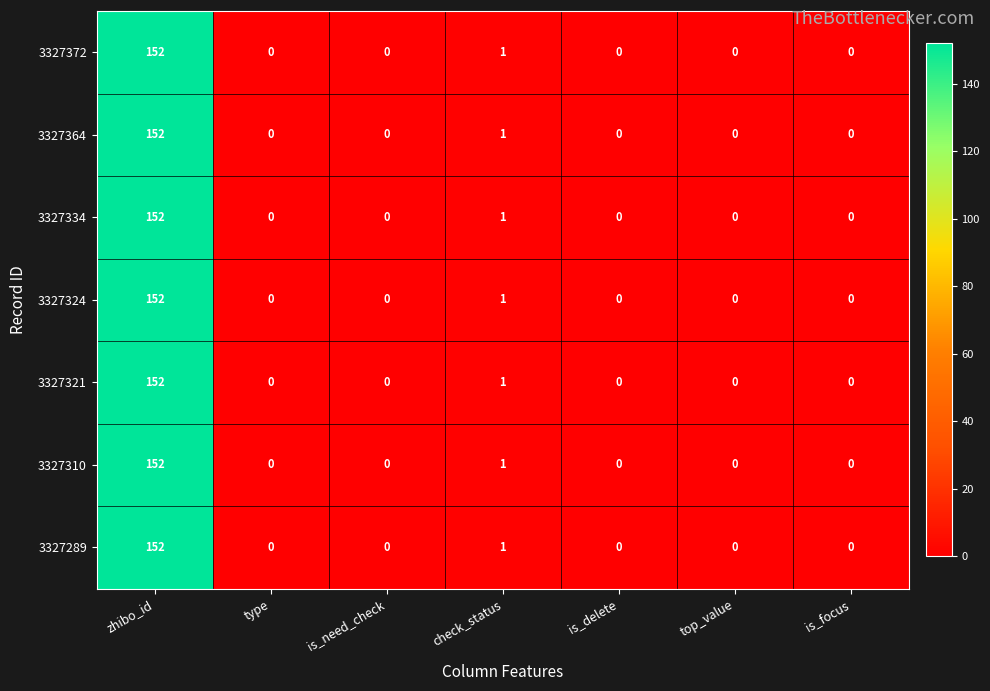

Count the number of categories in the chart.

7